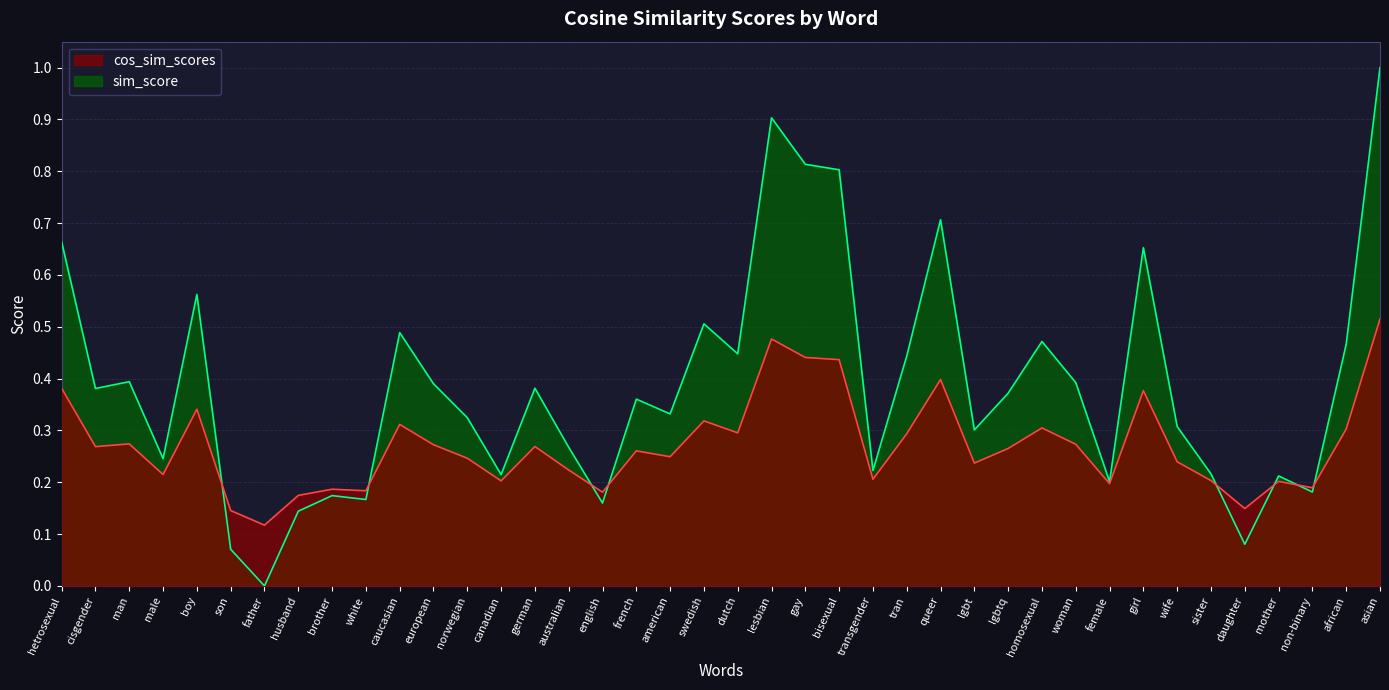

True or false: cos_sim_scores has a value of 0.3 at male.

False